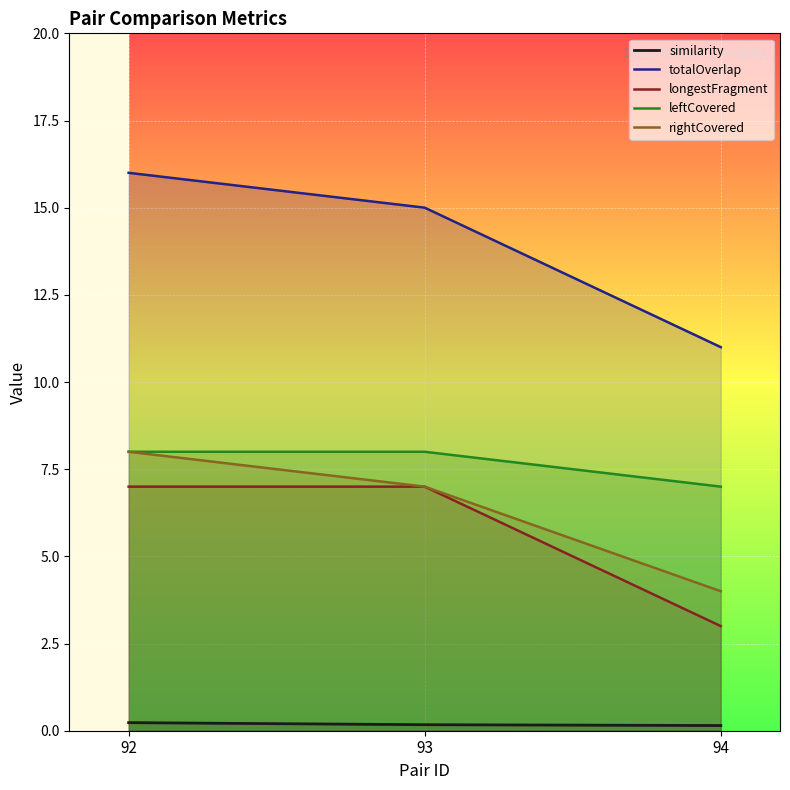

What is the value of the totalOverlap point at the 2nd from the left?

15.0